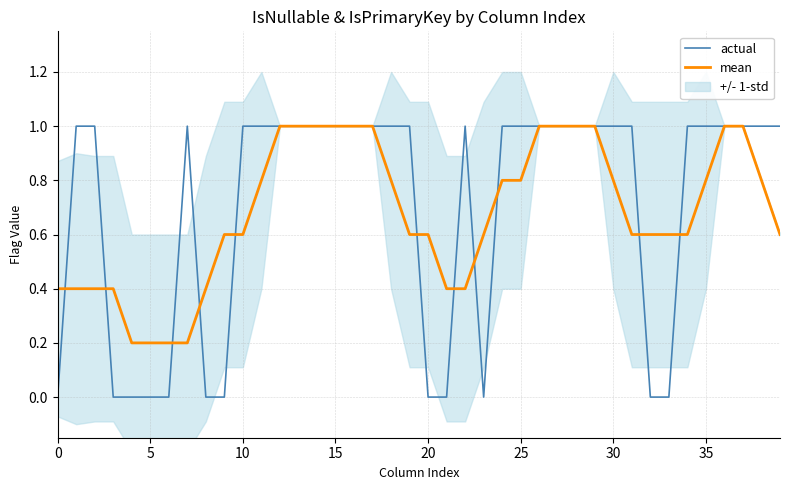

Which series has the widest spread of values?

actual